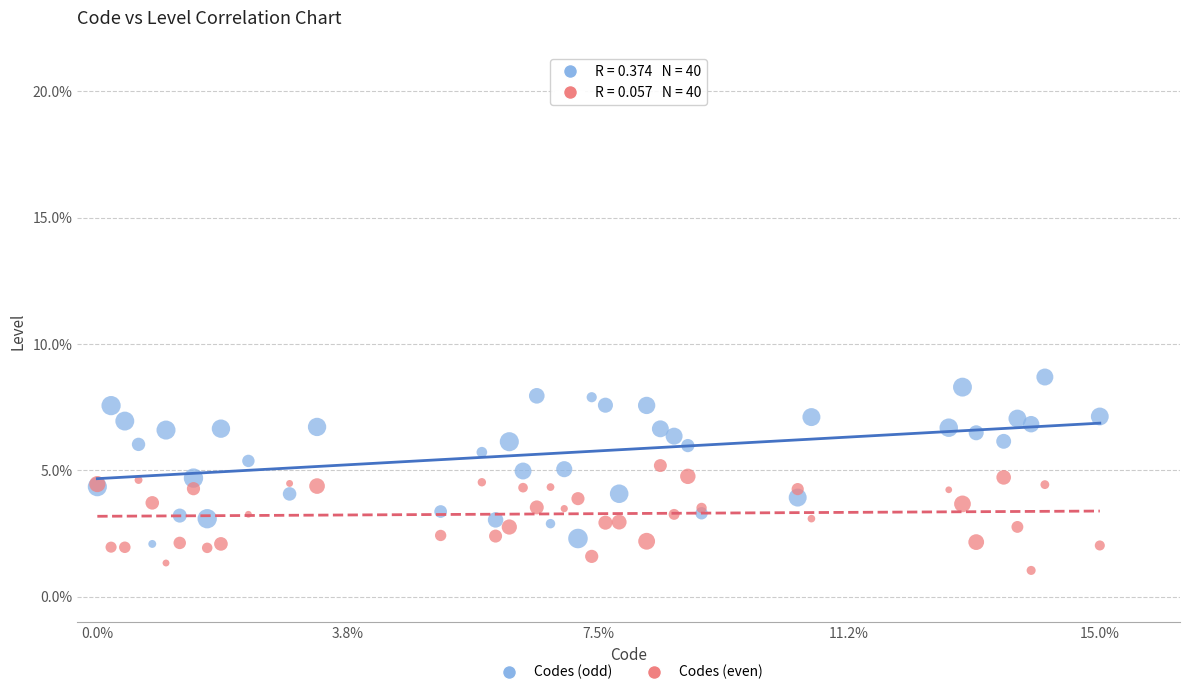

Which series contains the highest Y value?

Codes (odd)